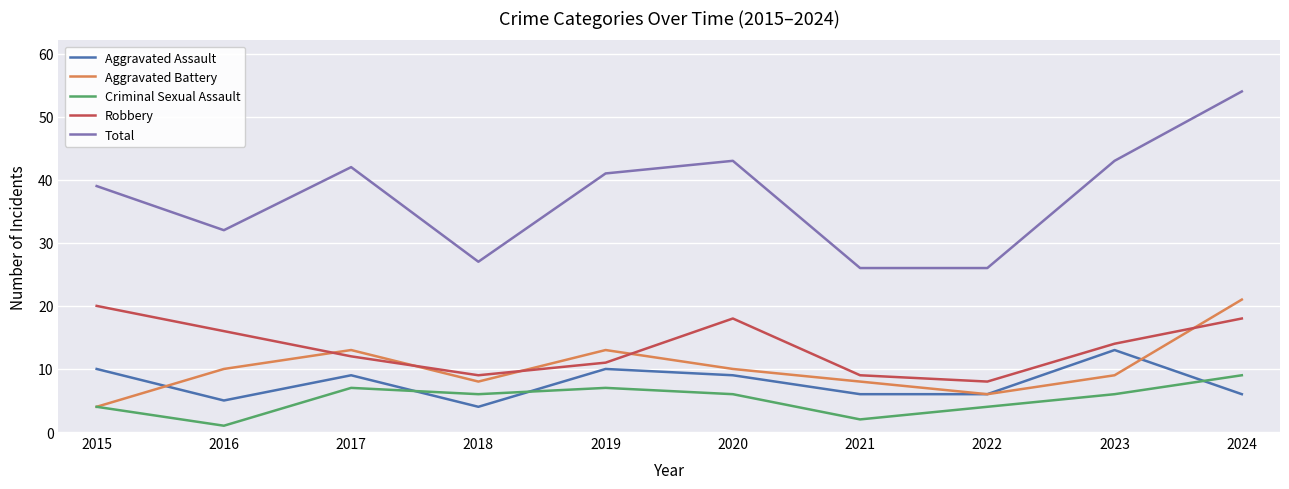

The Criminal Sexual Assault series shows 1 at 2016. True or false?

True